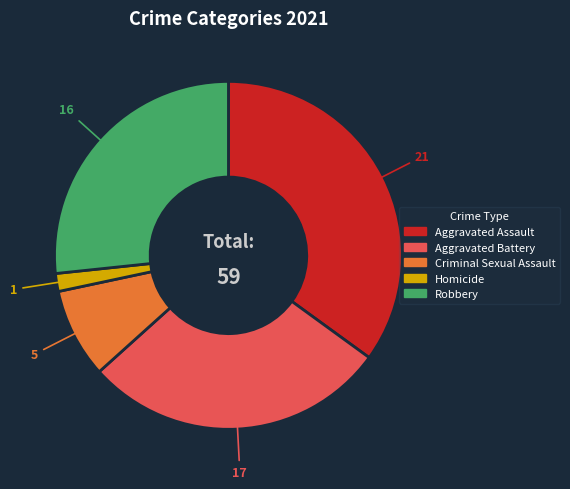

Rank the categories by value from highest to lowest.

Aggravated Assault, Aggravated Battery, Robbery, Criminal Sexual Assault, Homicide